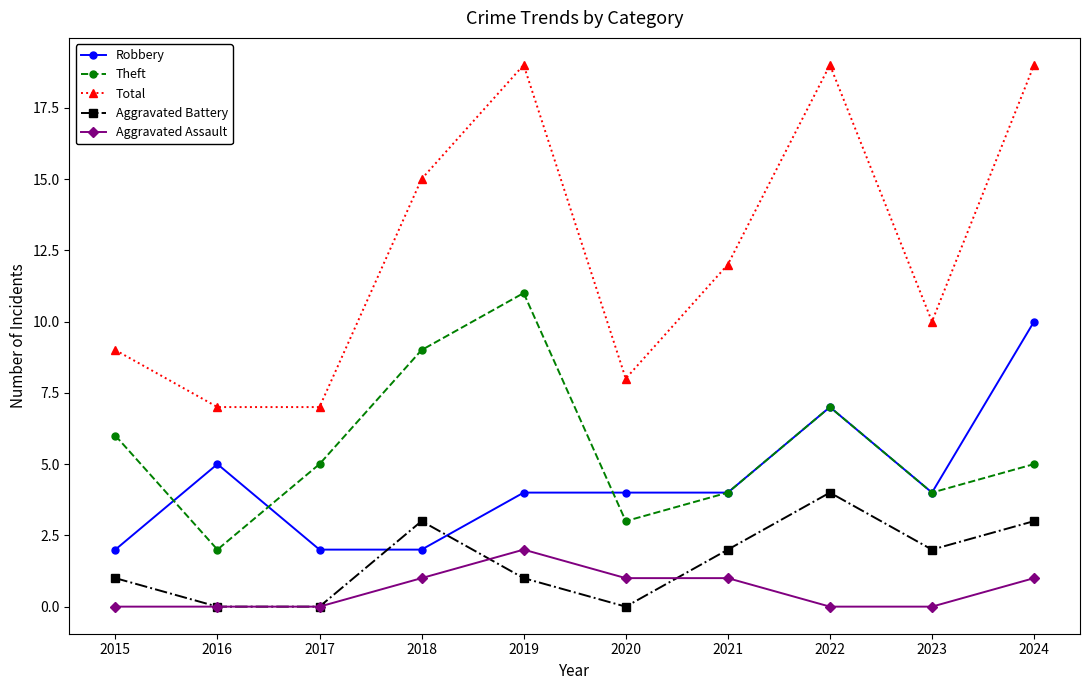

How many data points does each series have?

10